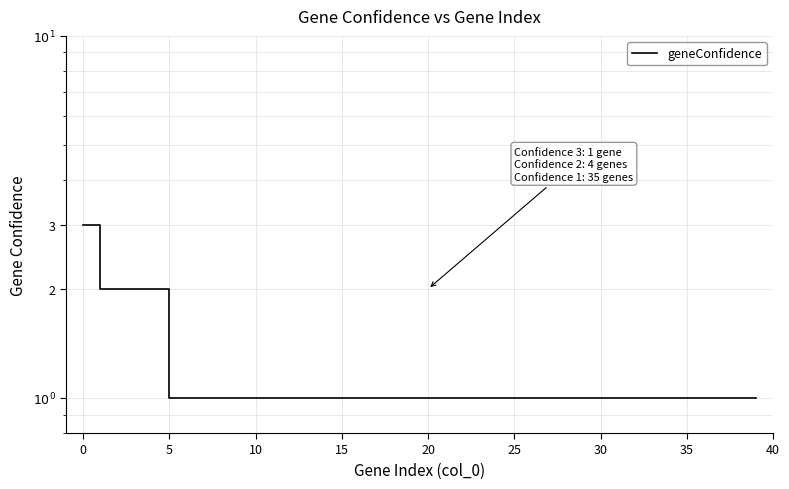

Reading left to right, transcribe all the data shown in this chart.

3	2	2	2	2	1	1	1	1	1	1	1	1	1	1	1	1	1	1	1	1	1	1	1	1	1	1	1	1	1	1	1	1	1	1	1	1	1	1	1